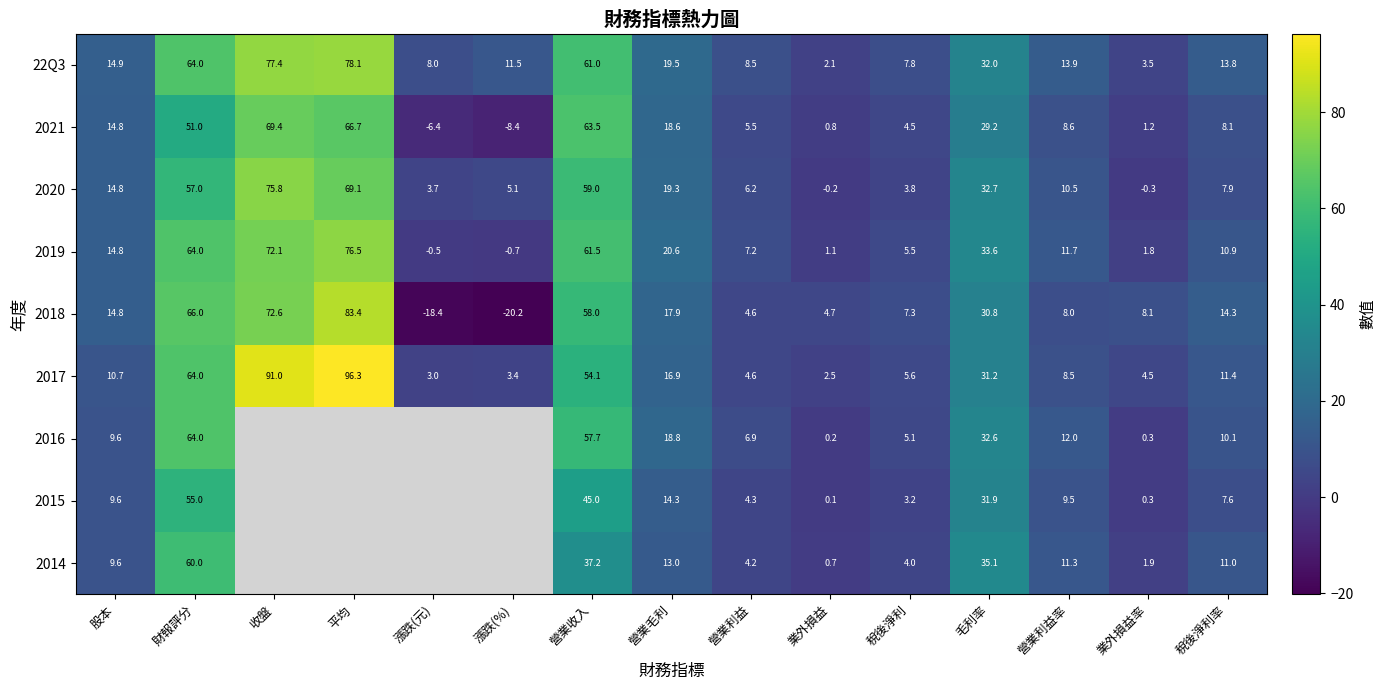

List the labels in order of 22Q3 value, smallest first.

業外損益, 業外損益率, 稅後淨利, 漲跌(元), 營業利益, 漲跌(%), 稅後淨利率, 營業利益率, 股本, 營業毛利, 毛利率, 營業收入, 財報評分, 收盤, 平均